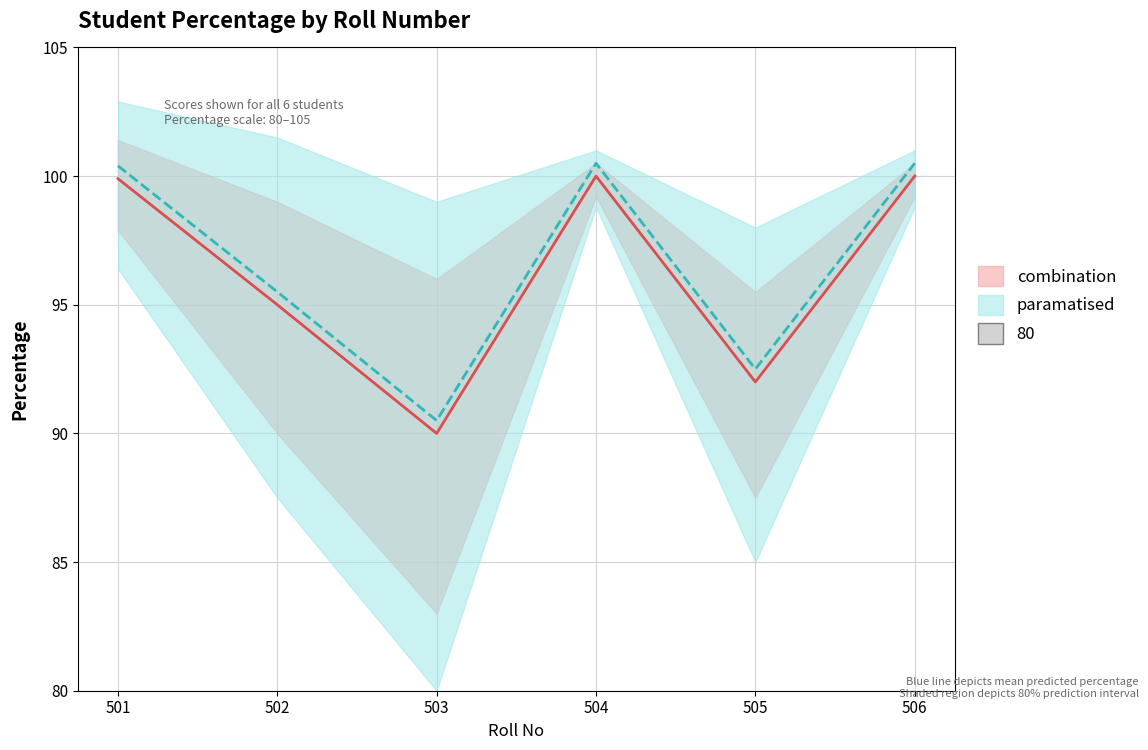

What is the sum of the combination line values at 504 and 503?

190.0